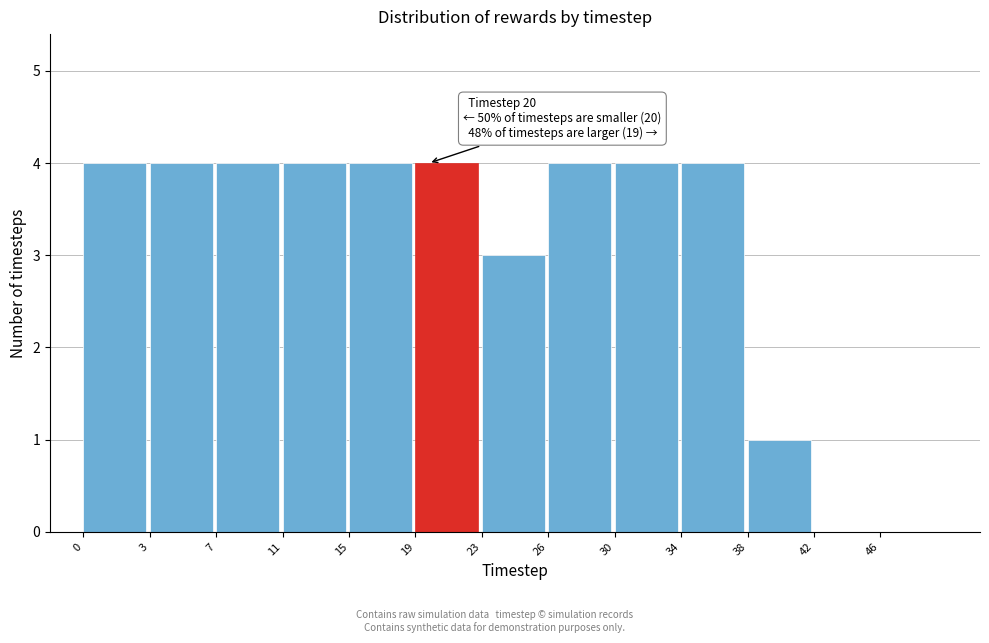

Reading left to right, list all the values displayed in this chart.

0=4	3=4	7=4	11=4	15=4	19=4	23=3	26=4	30=4	34=4	38=1	42=0	46=0